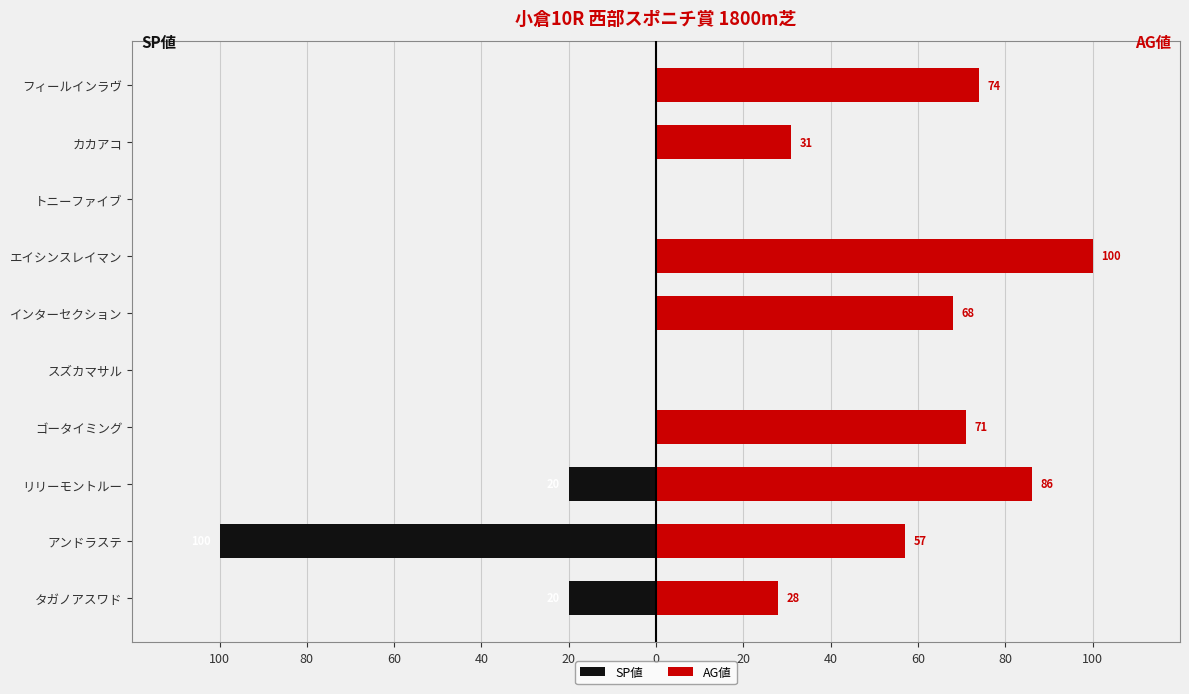

Rank the series by their maximum value, from lowest to highest.

SP値, AG値